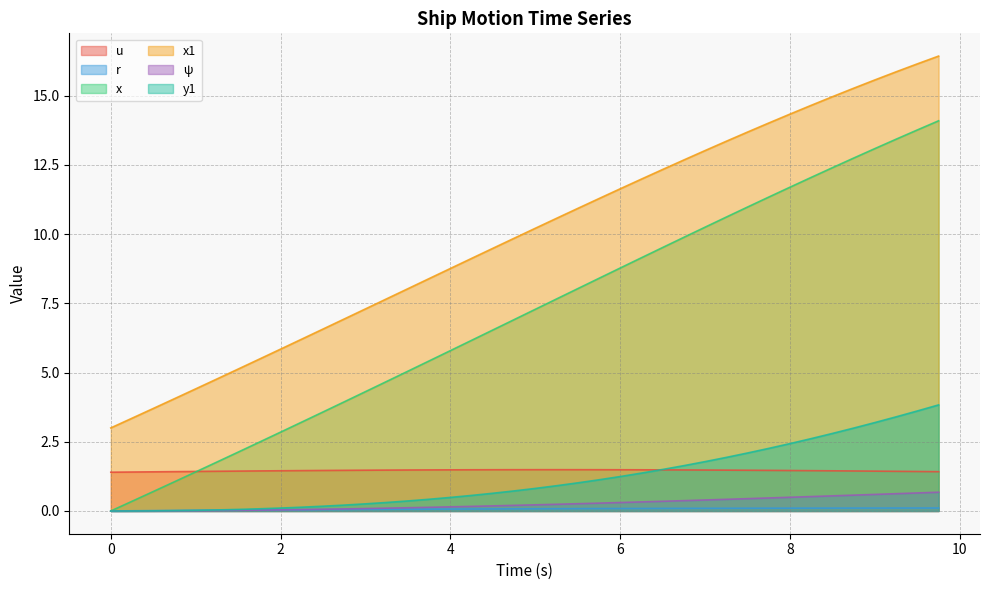

What is the maximum value for y1?

3.8